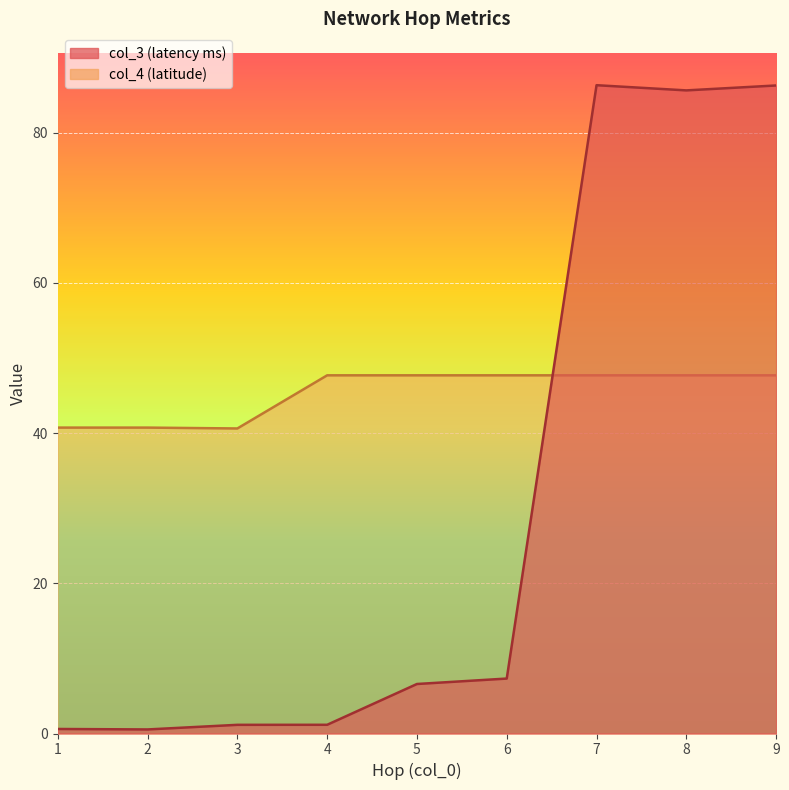

What are all the series names shown in the legend?

col_3, col_4